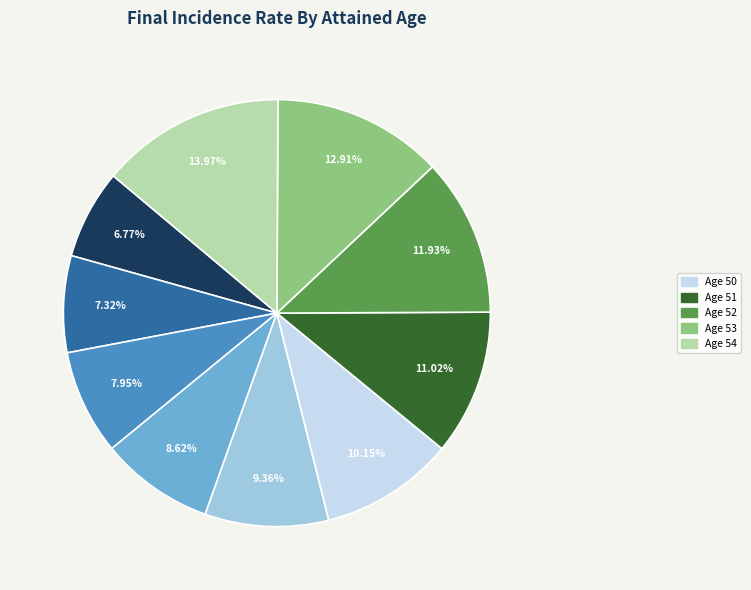

Does any single category account for the majority?

No